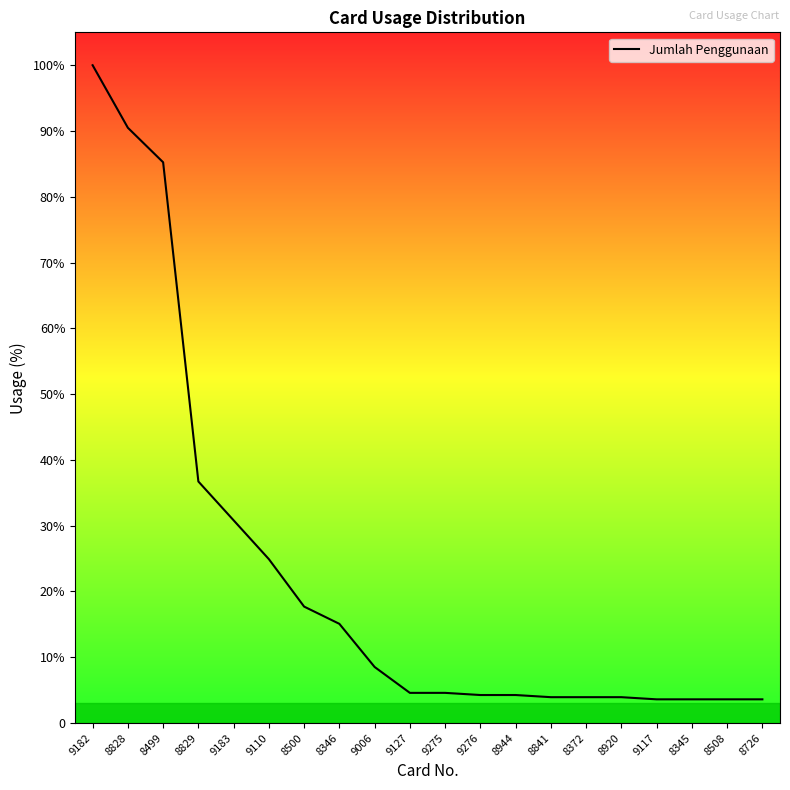

List the labels in order of value, smallest first.

9117, 8345, 8508, 8726, 8841, 8372, 8920, 9276, 8944, 9127, 9275, 9006, 8346, 8500, 9110, 9183, 8829, 8499, 8828, 9182